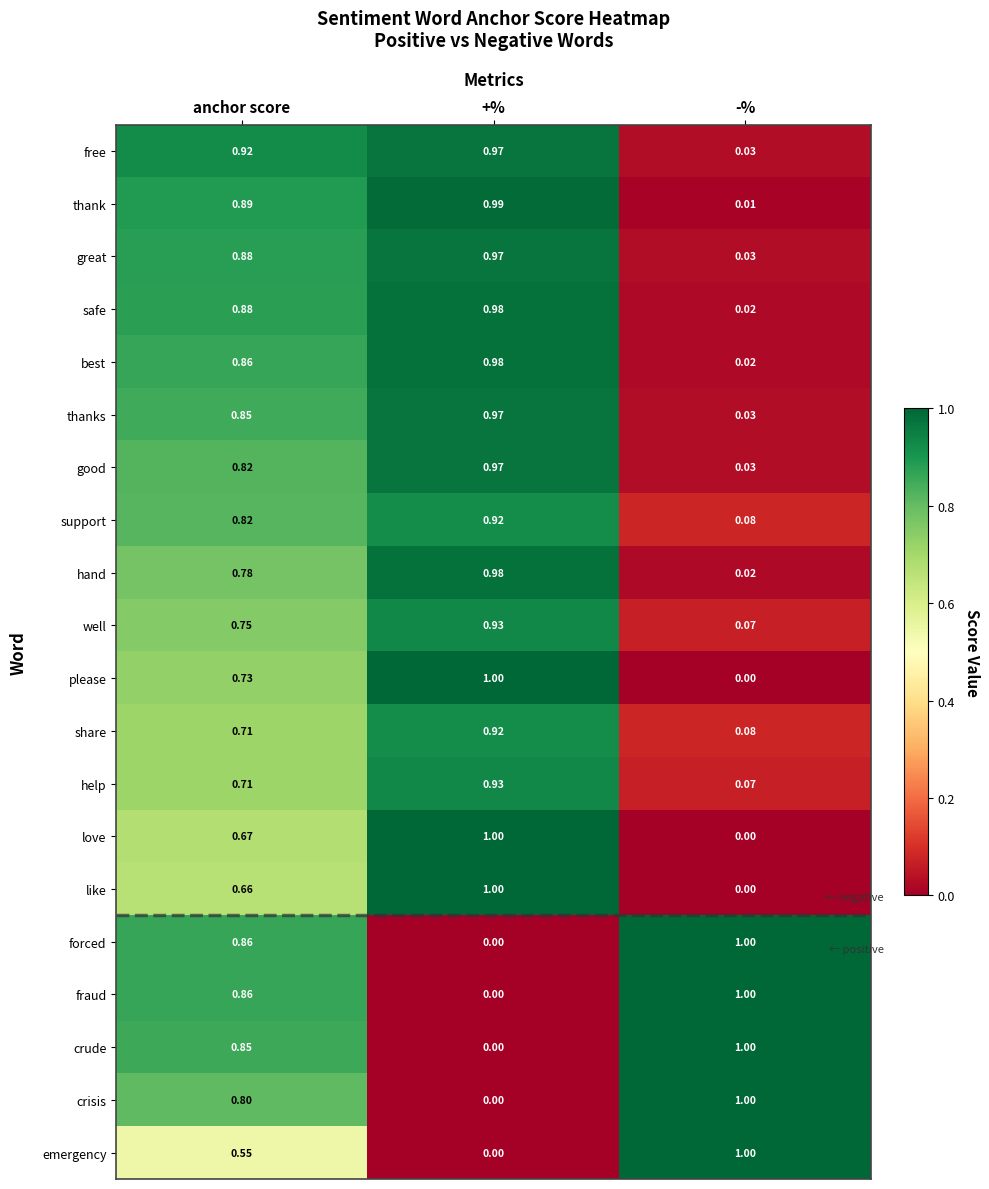

At how many categories does at least one series exceed 0?

3